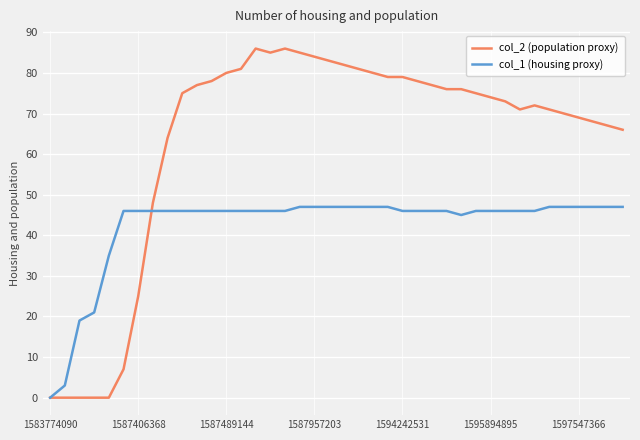

True or false: col_2 (population proxy) has more than 1 interior local peaks.

True